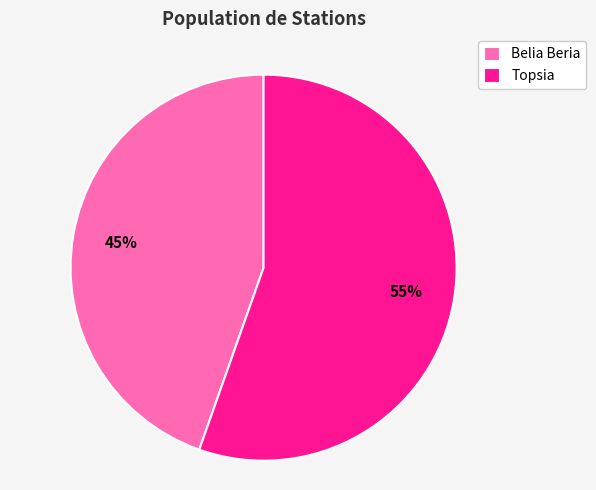

Which has a higher value, Belia Beria or Topsia?

Topsia